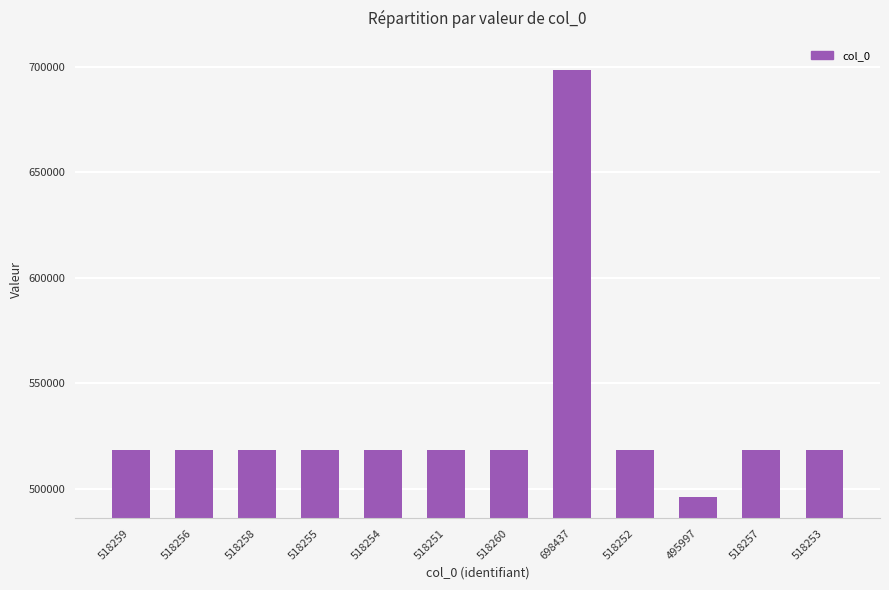

What is the label of the 12th bar from the left?

518253